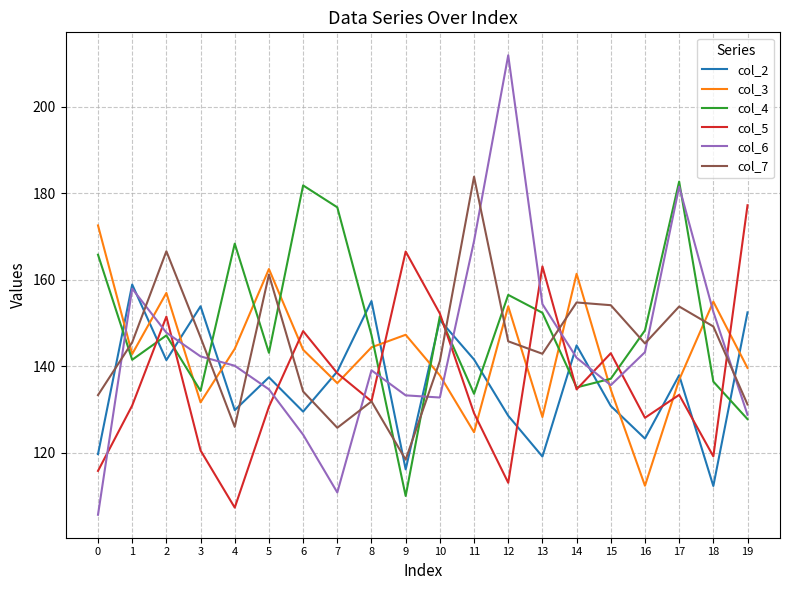

What is the spread (max minus min) of values at 5?

31.9